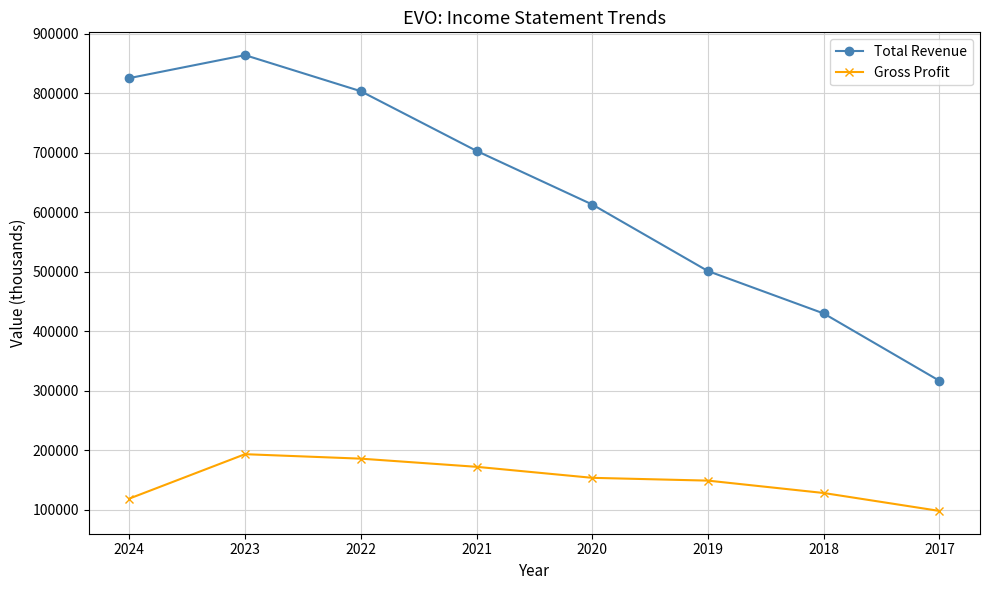

What is the value of the Total Revenue point at the 6th from the left?

501000